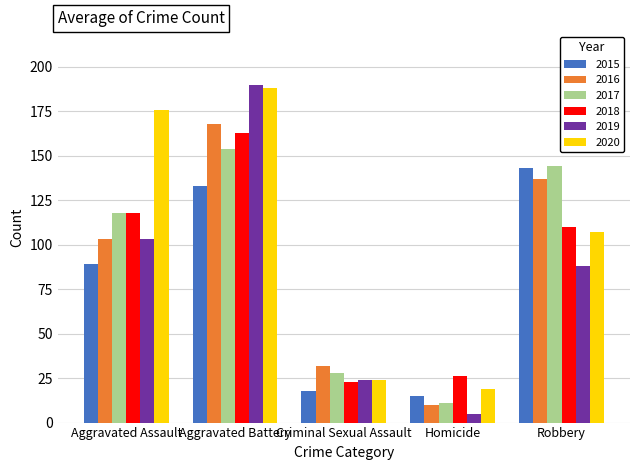

What is the label of the 2nd bar from the right?

Homicide